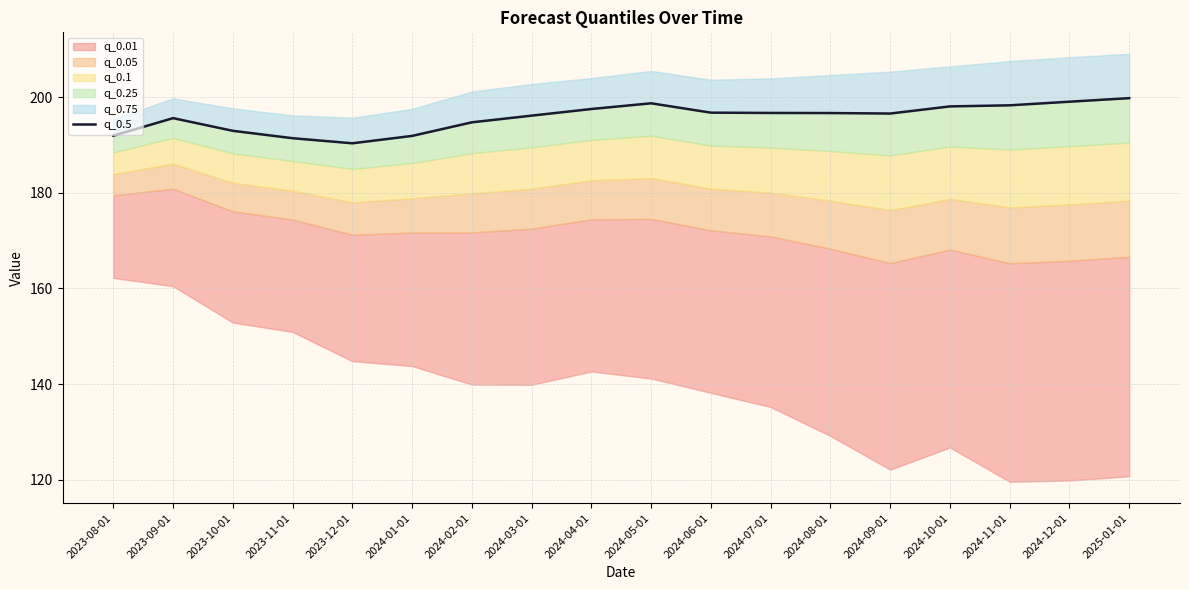

Between 2023-11-01 and 2023-08-01, which is larger?

2023-08-01